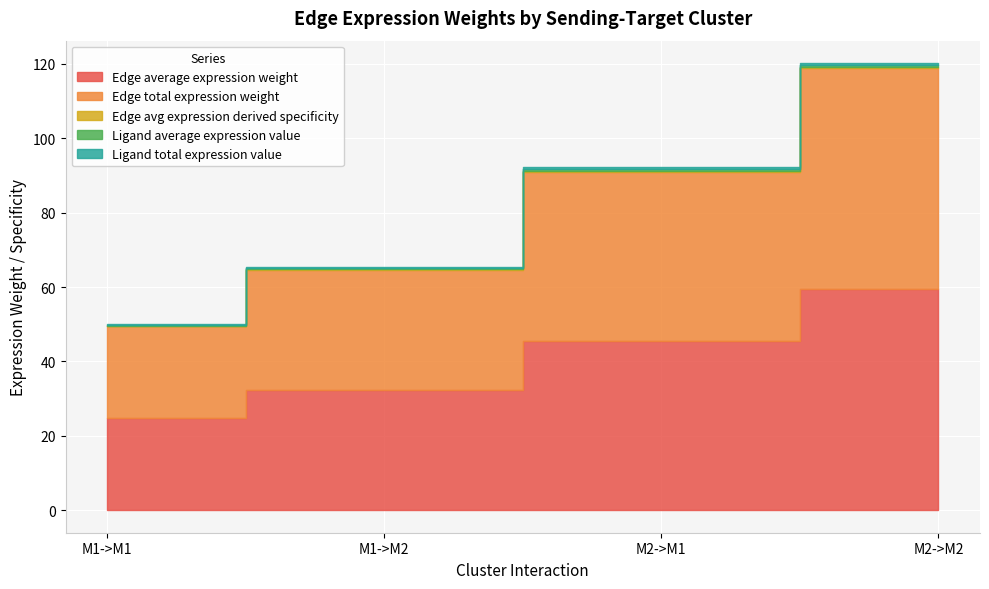

What is the label of the 1st point from the left?

M1->M1